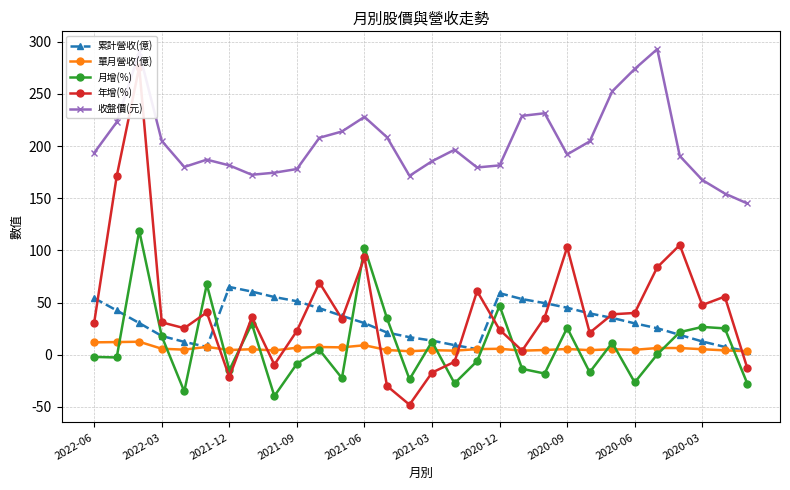

What is the minimum value shown in the chart?

-48.0